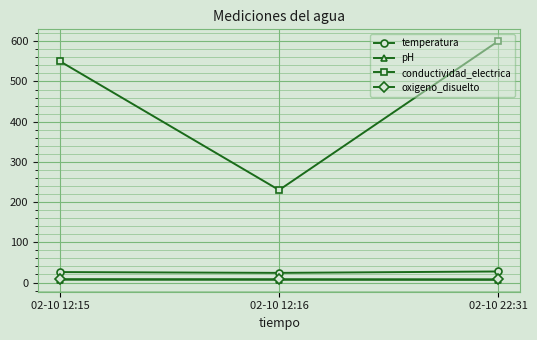

The value of oxigeno_disuelto at 02-10 12:16 is 8.1. True or false?

True